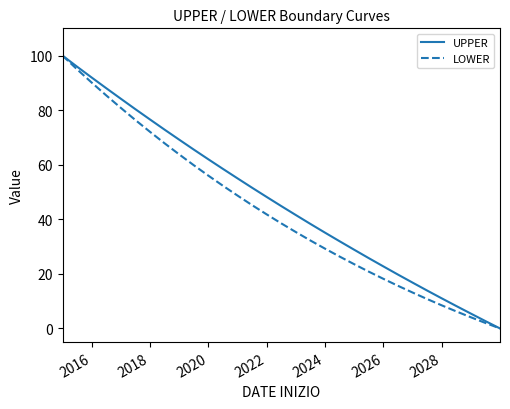

What is the maximum value for UPPER?

100.0